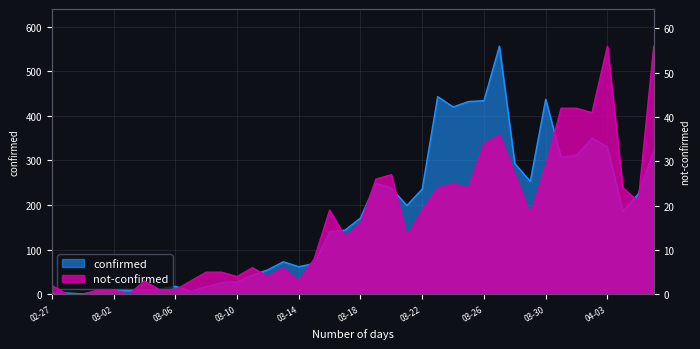

What is the difference between the second highest and second lowest values in the confirmed series?

441